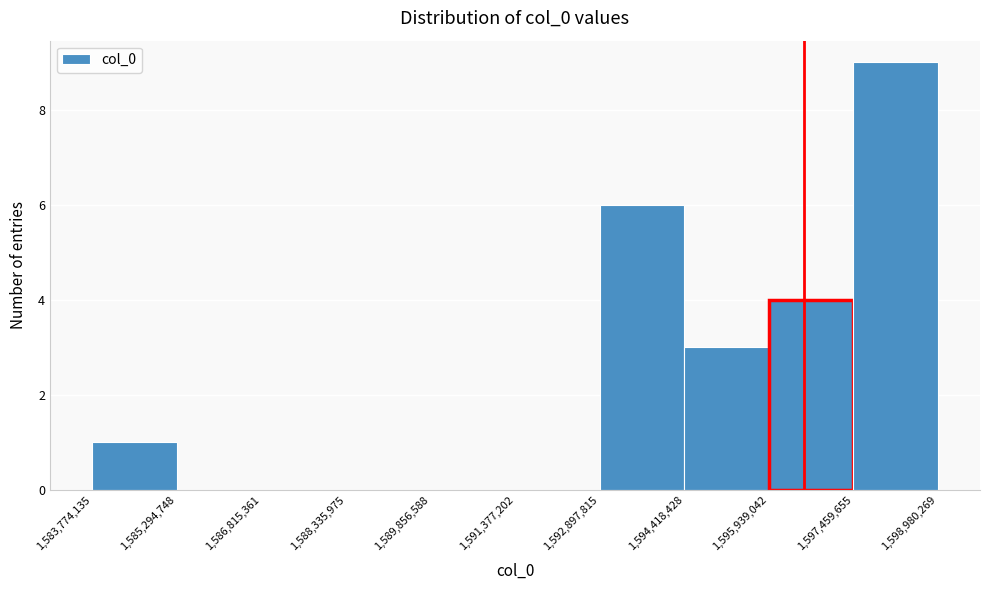

What is the height of the bar covering 1,592,897,815 to 1,594,418,428 on the x-axis? The values are not printed on the chart, so give them approximately, as read against the axis.

6